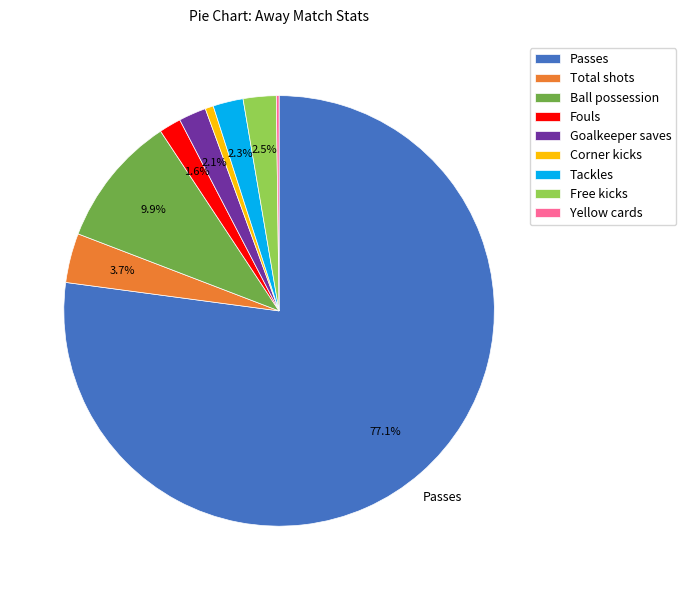

What is the majority slice?

Passes